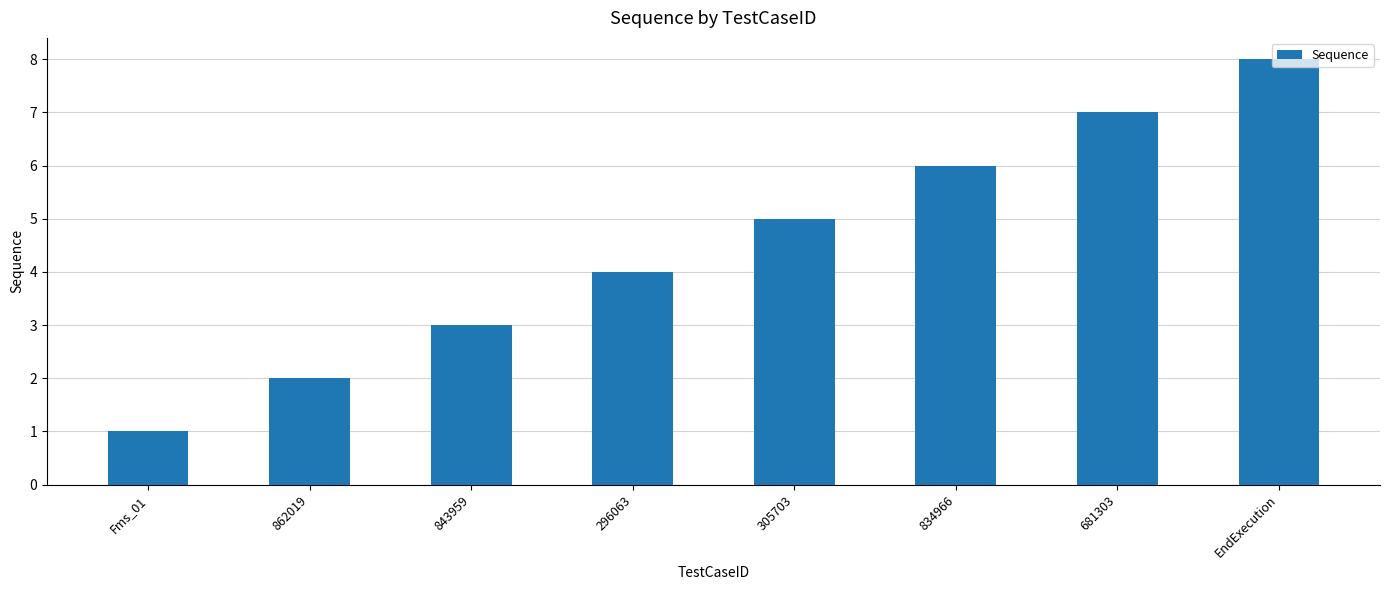

What position from the left is 305703?

5